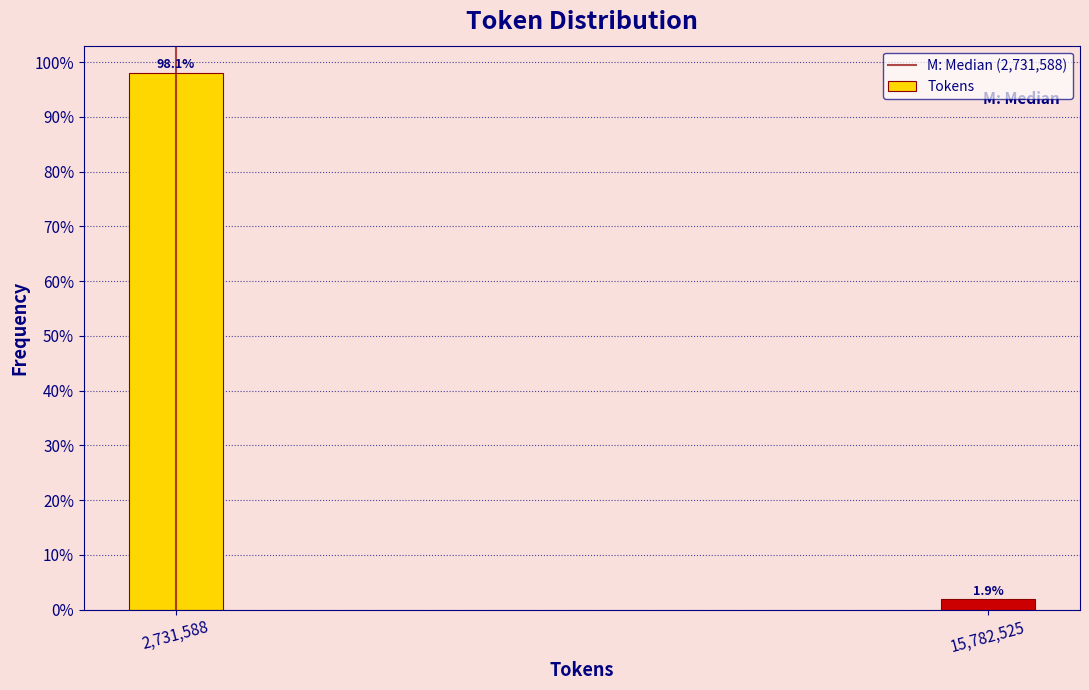

Reading left to right, list all the values displayed in this chart.

2,731,588=98.1	15,782,525=1.9